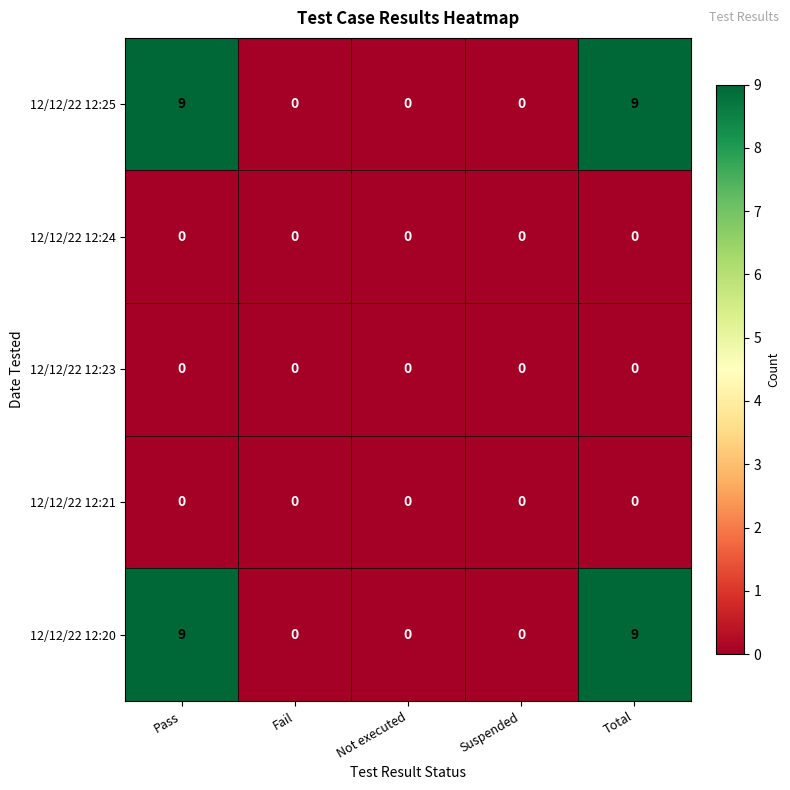

Is the value of 12/12/22 12:20 at Pass greater than the value of 12/12/22 12:21 at Suspended?

Yes